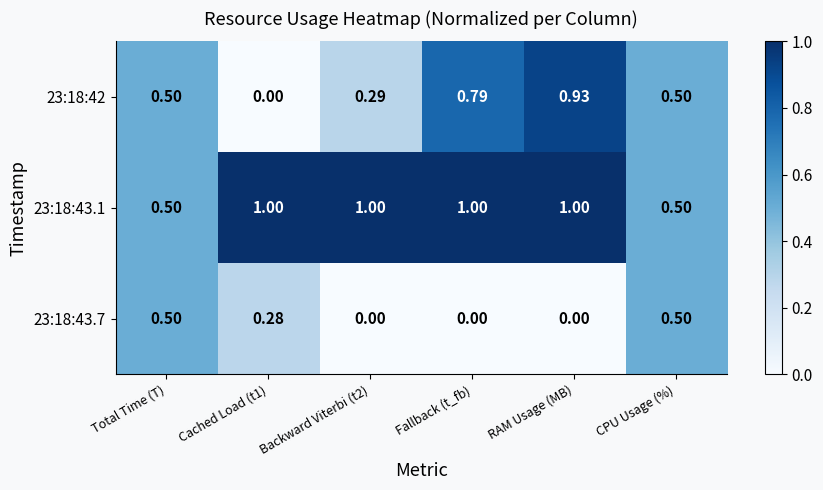

Is the value of 23:18:43.7 at Fallback (t_fb) greater than the value of 23:18:43.1 at Cached Load (t1)?

No